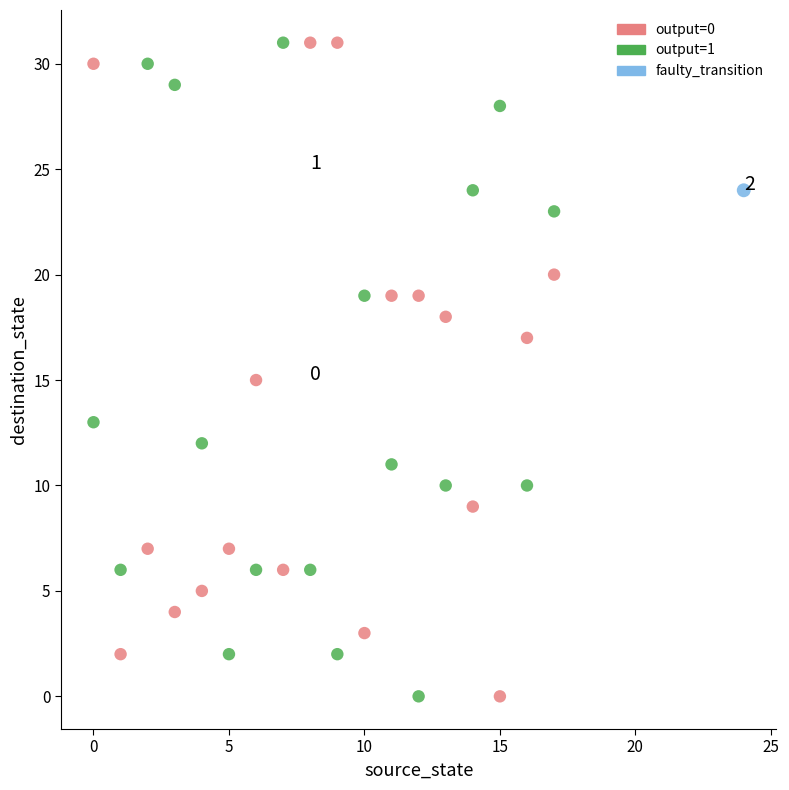

What are all the series names shown in the legend?

output=0, output=1, faulty_transition